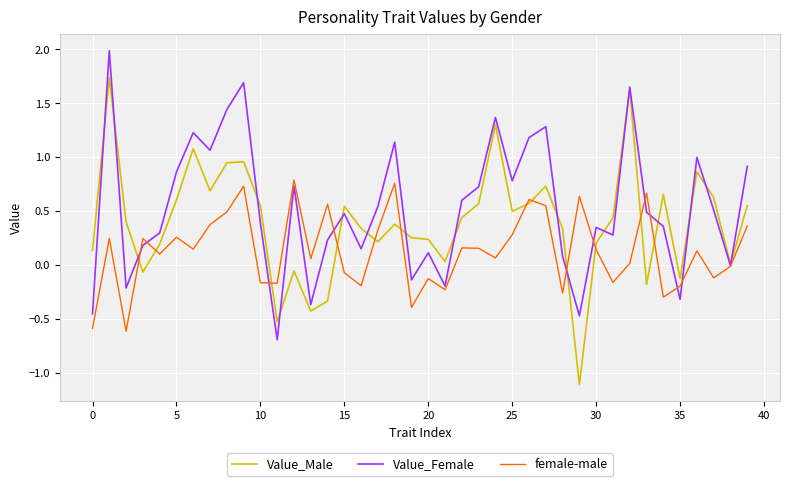

Rank the series by their maximum value, from lowest to highest.

female-male, Value_Male, Value_Female